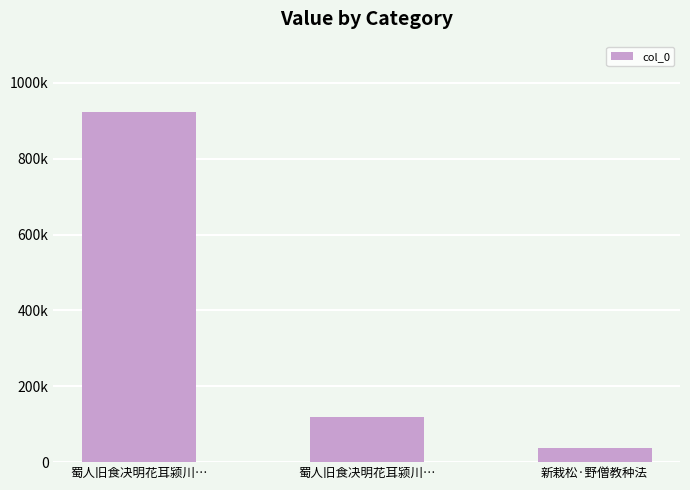

Does the chart contain stacked bars?

No